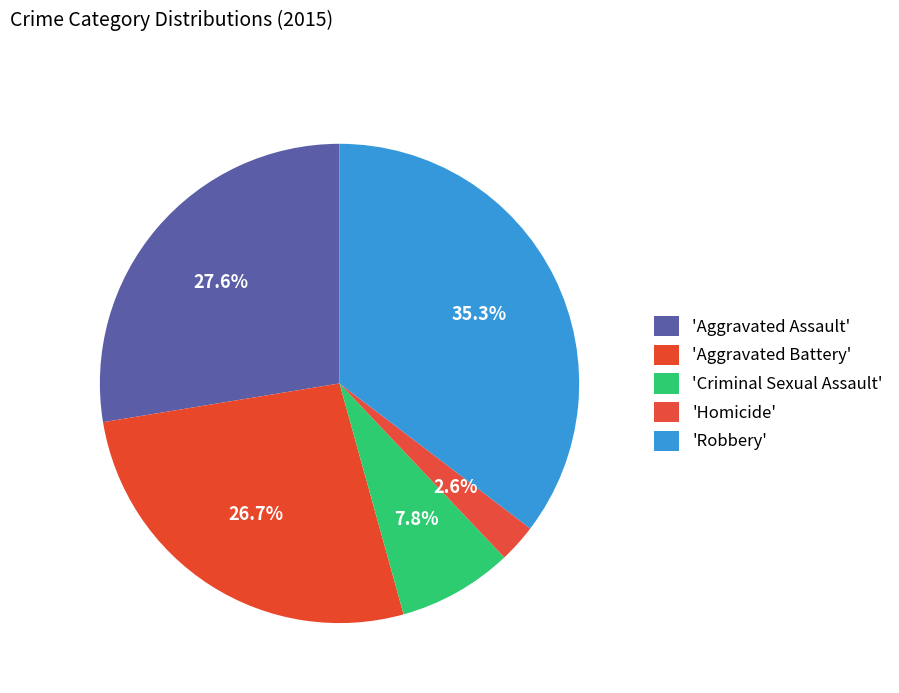

Rank the categories by value from highest to lowest.

Robbery, Aggravated Assault, Aggravated Battery, Criminal Sexual Assault, Homicide